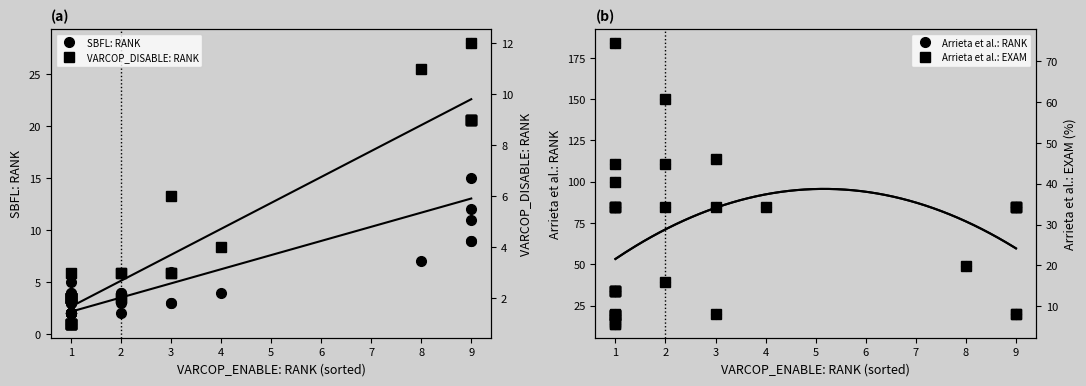

Between 8 and 10, which series saw the biggest shift?

Arrieta et al.: RANK